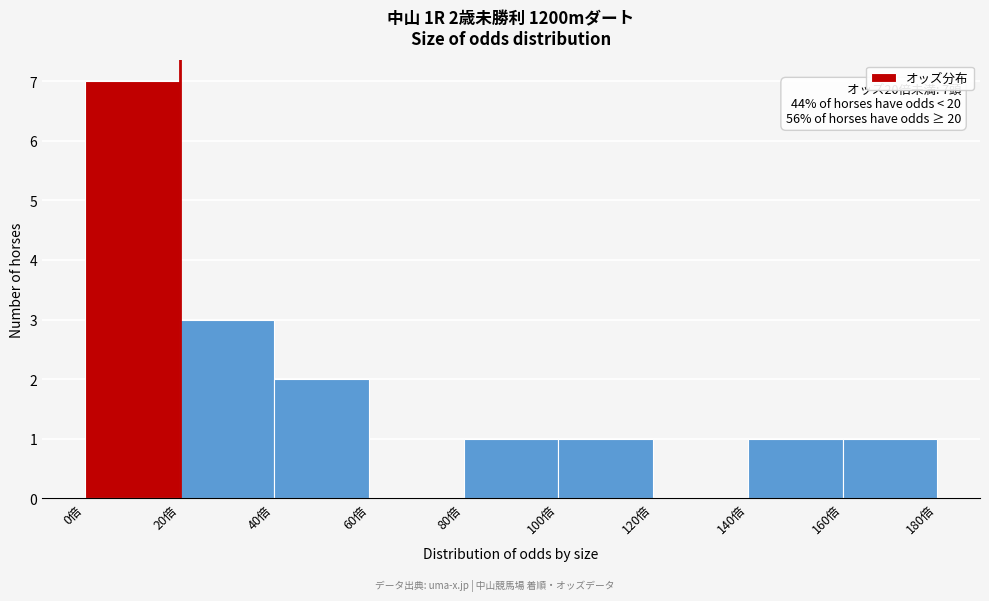

Which range on the x-axis has the tallest bar?

0 to 20